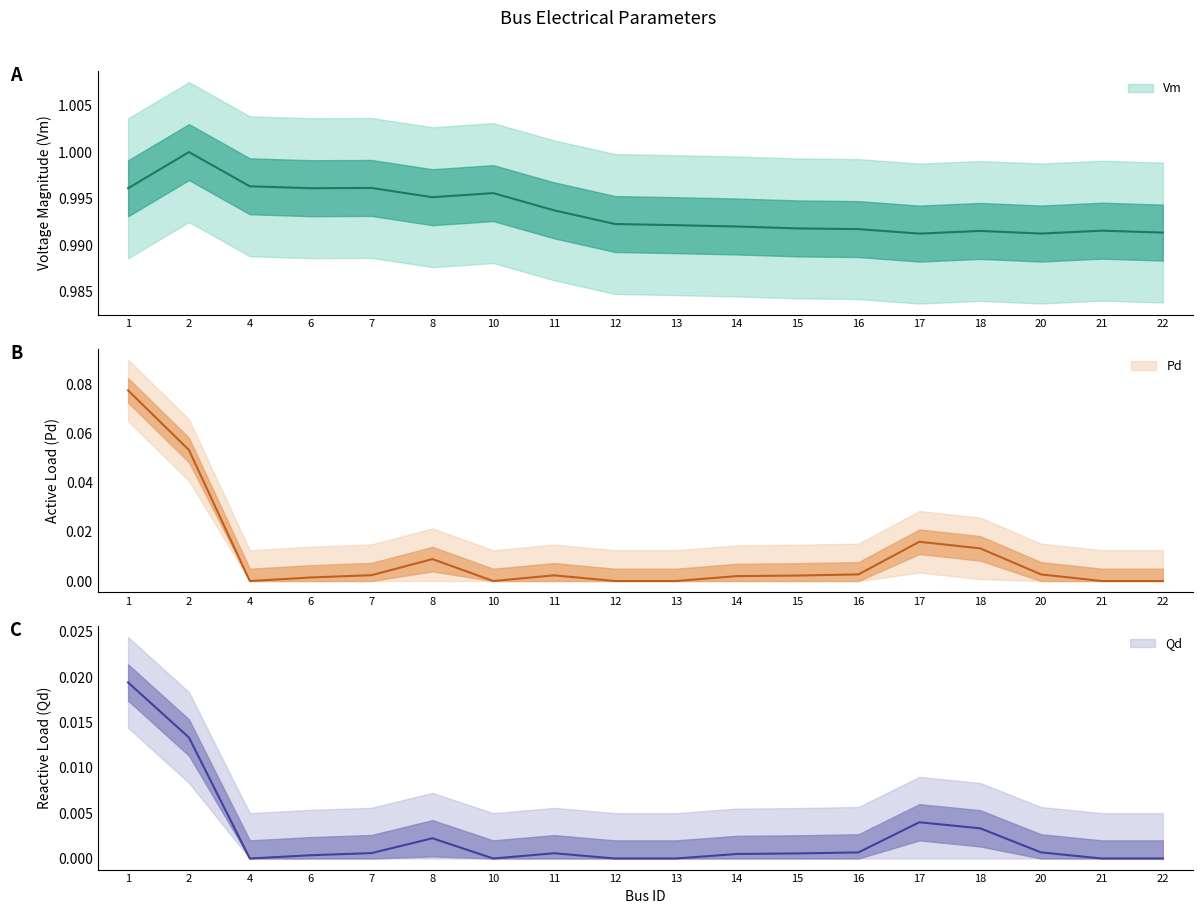

Which category has the highest value across all series?

2